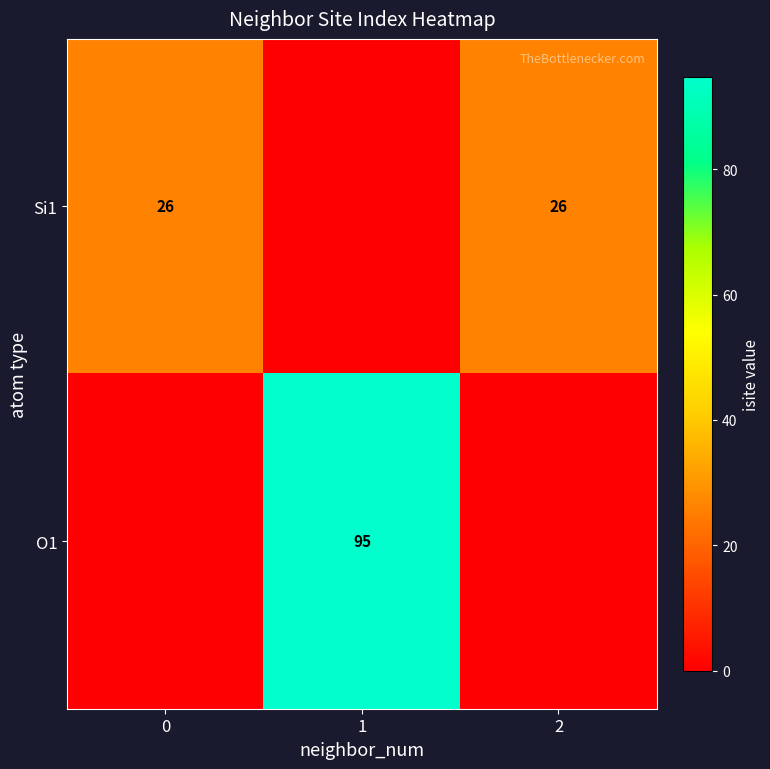

What is the spread (max minus min) of values at 1?

94.8